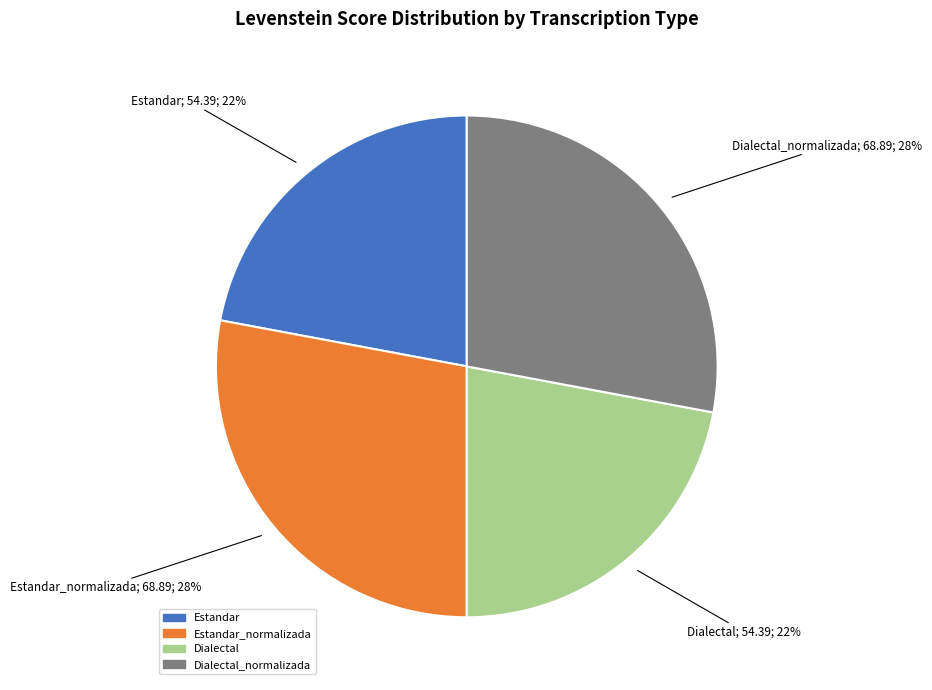

To the nearest percent, what is the average slice percentage?

25%